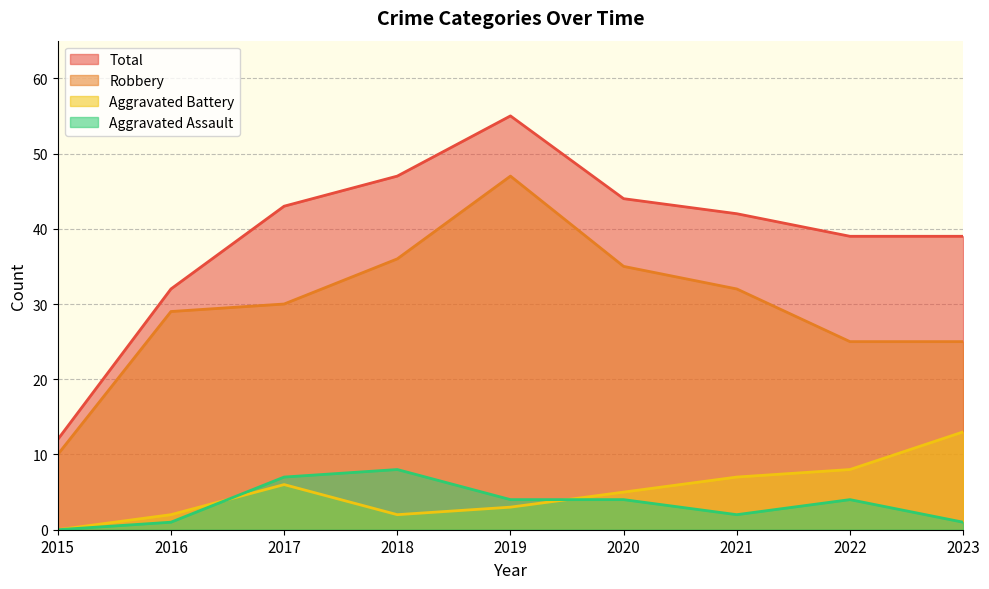

List the series in order of their peak value, lowest first.

Aggravated Assault, Aggravated Battery, Robbery, Total